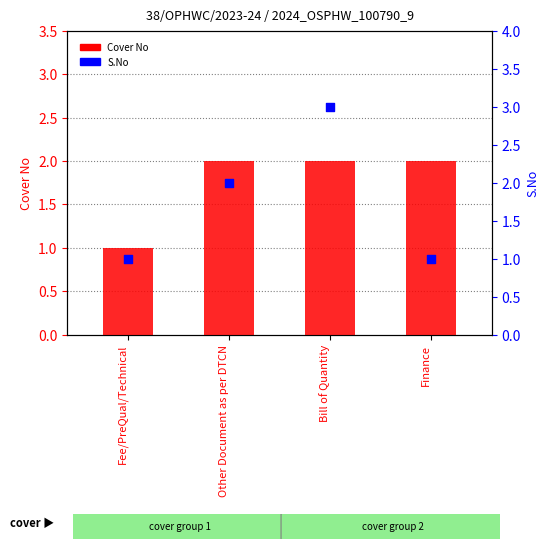

Which series reaches the maximum Y coordinate?

S.No